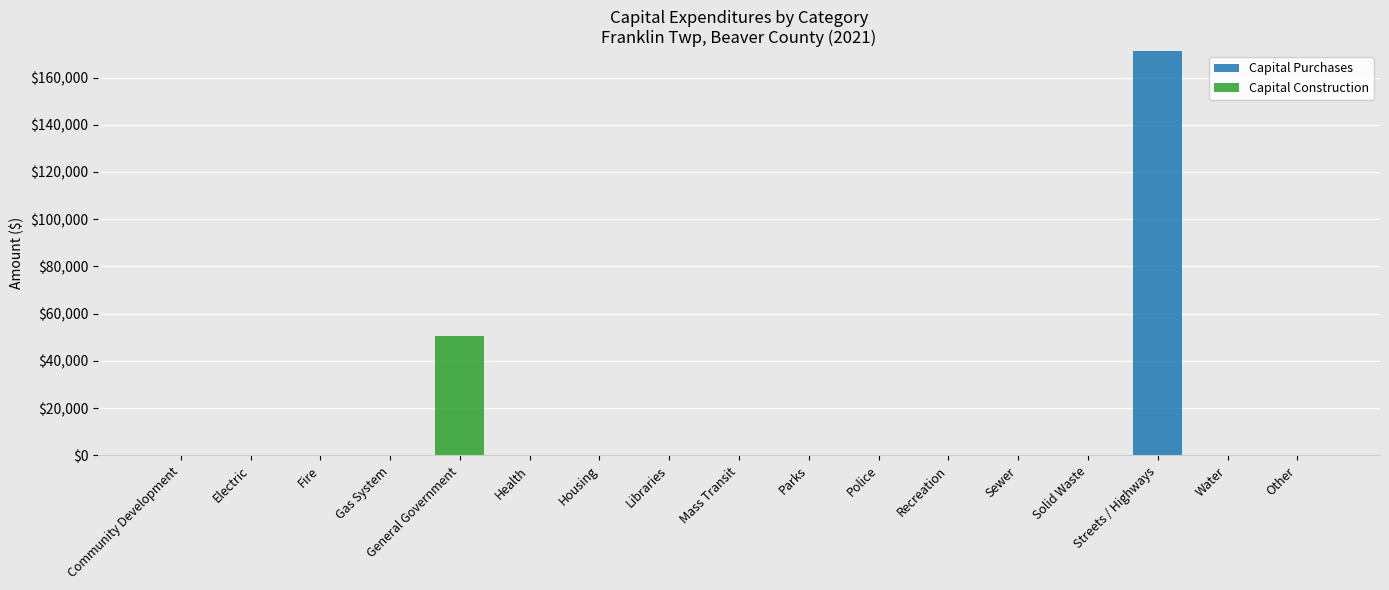

The Capital Purchases series shows 0 at Other. True or false?

True